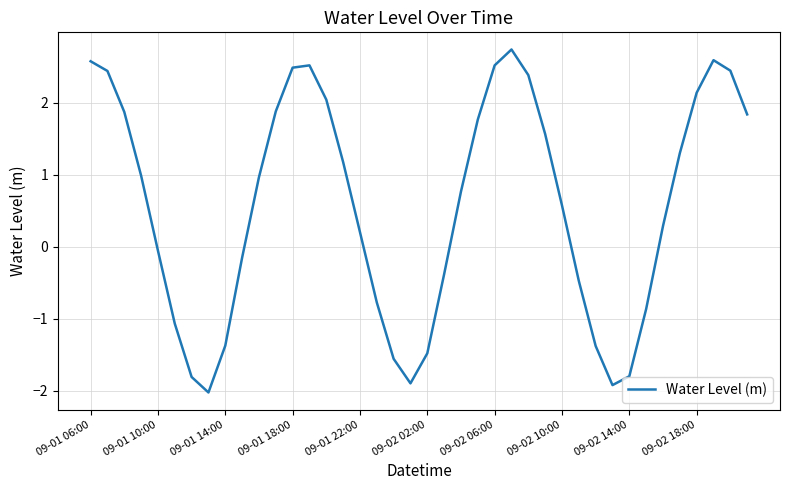

Reading left to right, transcribe all the data shown in this chart.

2.6	2.4	1.9	1.0	-0.1	-1.1	-1.8	-2.0	-1.4	-0.2	1.0	1.9	2.5	2.5	2.0	1.2	0.2	-0.8	-1.6	-1.9	-1.5	-0.4	0.8	1.8	2.5	2.7	2.4	1.6	0.6	-0.5	-1.4	-1.9	-1.8	-0.9	0.3	1.3	2.1	2.6	2.4	1.8